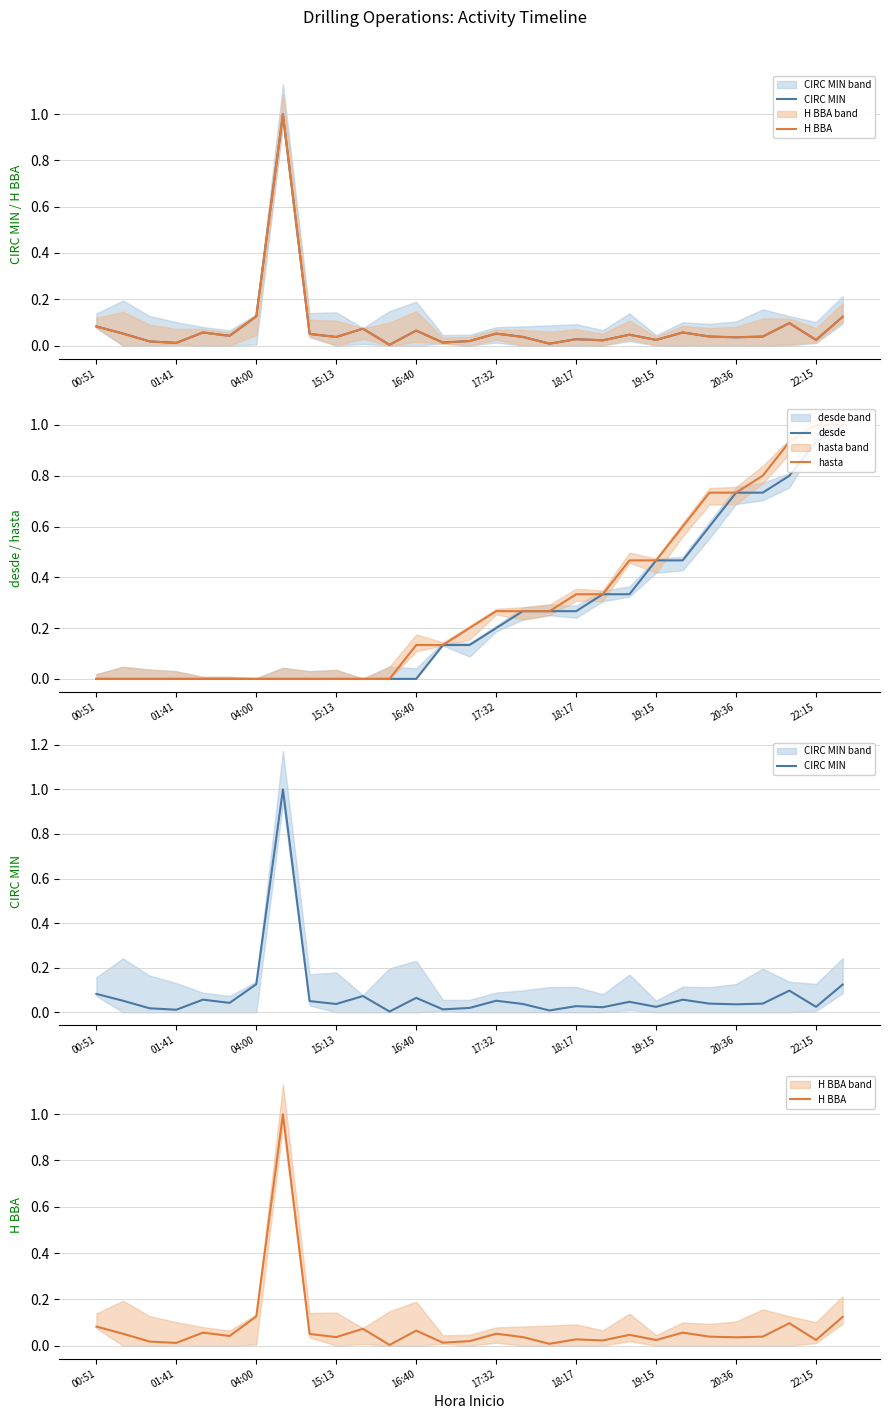

Is the value of hasta at 10 greater than the value of CIRC MIN at 27?

No